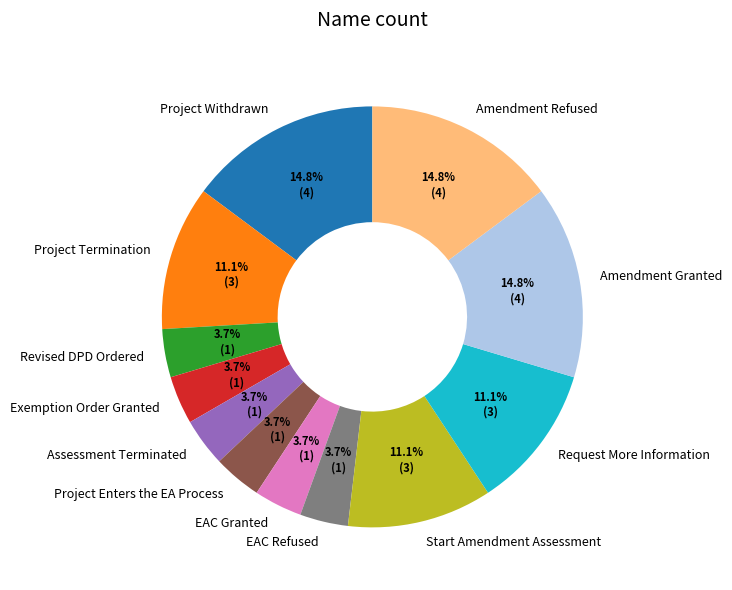

The Amendment Granted slice represents 6% of the pie. True or false?

False